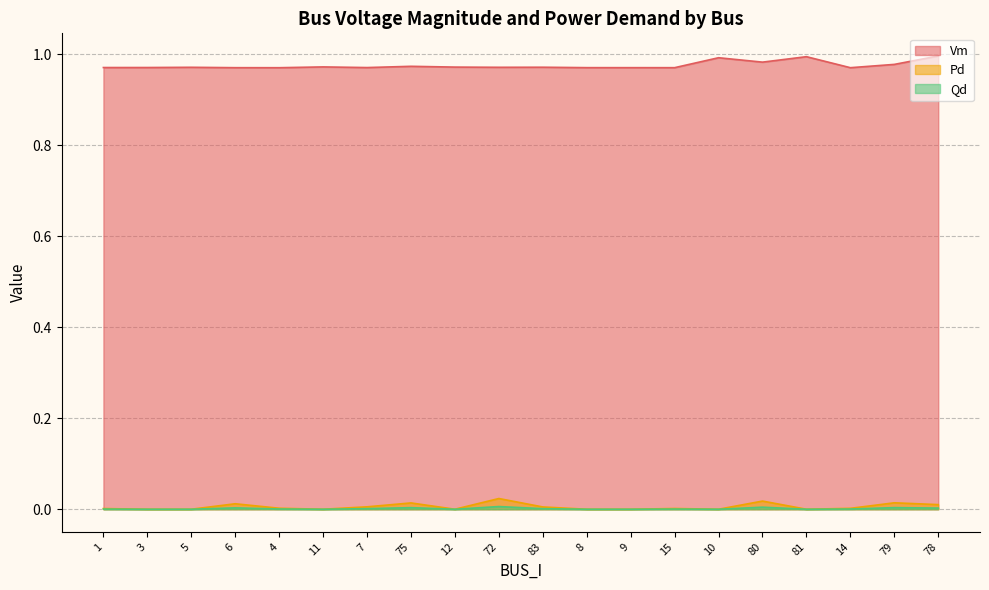

Which series has the largest total across all categories?

Vm